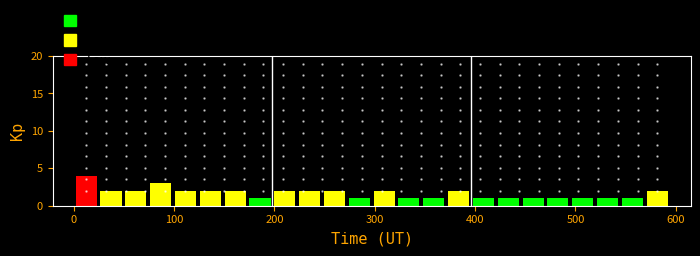

Read against the x-axis, roughly where is the centre of the tallest bar?

10